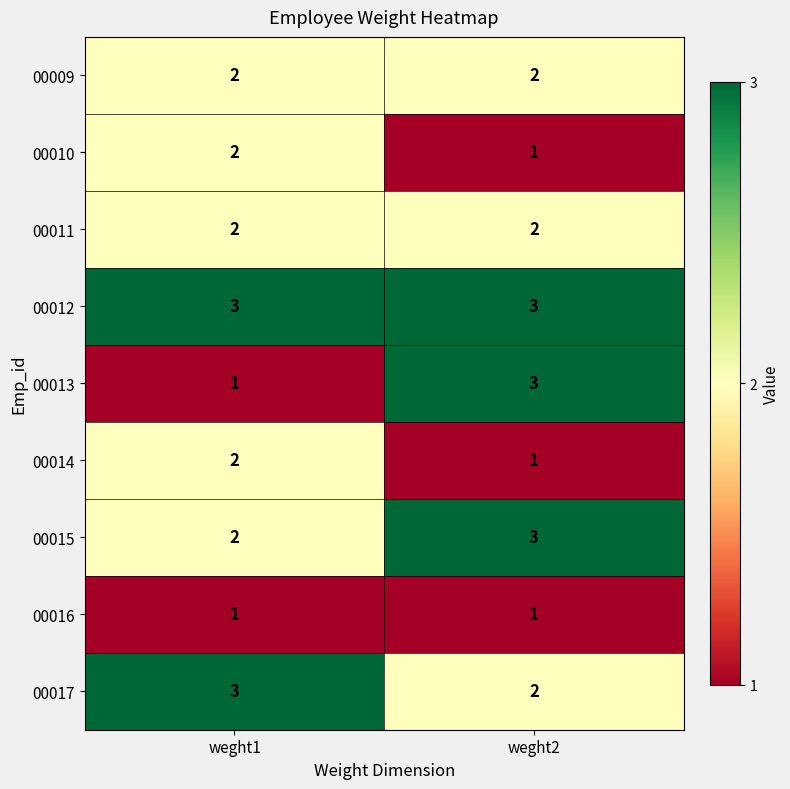

What is the total value across all series at weght2?

18